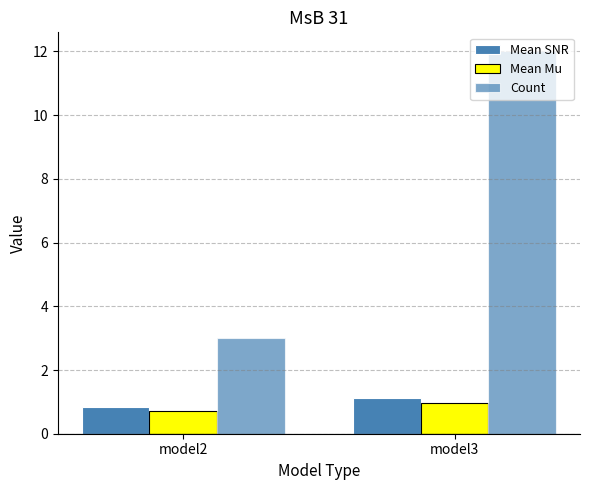

Count the number of categories in the chart.

2